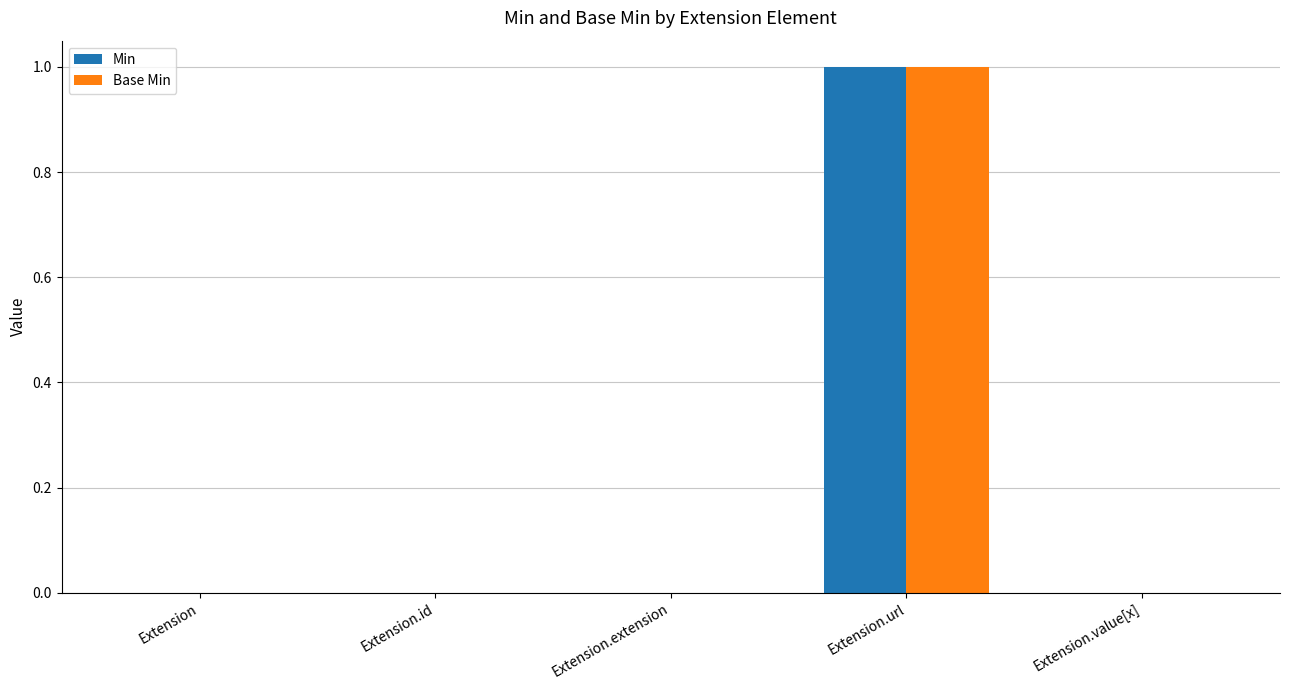

Is it true that Base Min equals 0 at Extension.extension?

True